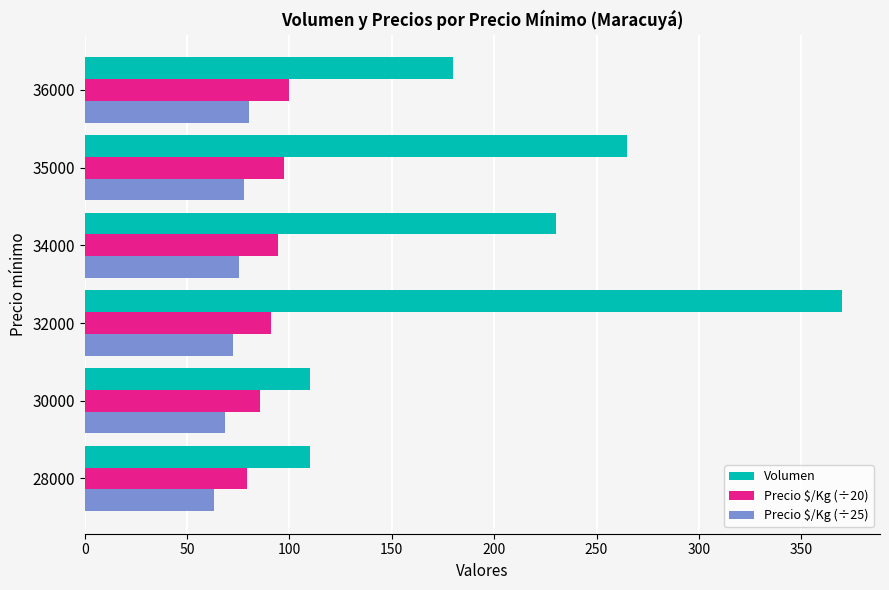

At which category is the sum across all series the highest?

32000